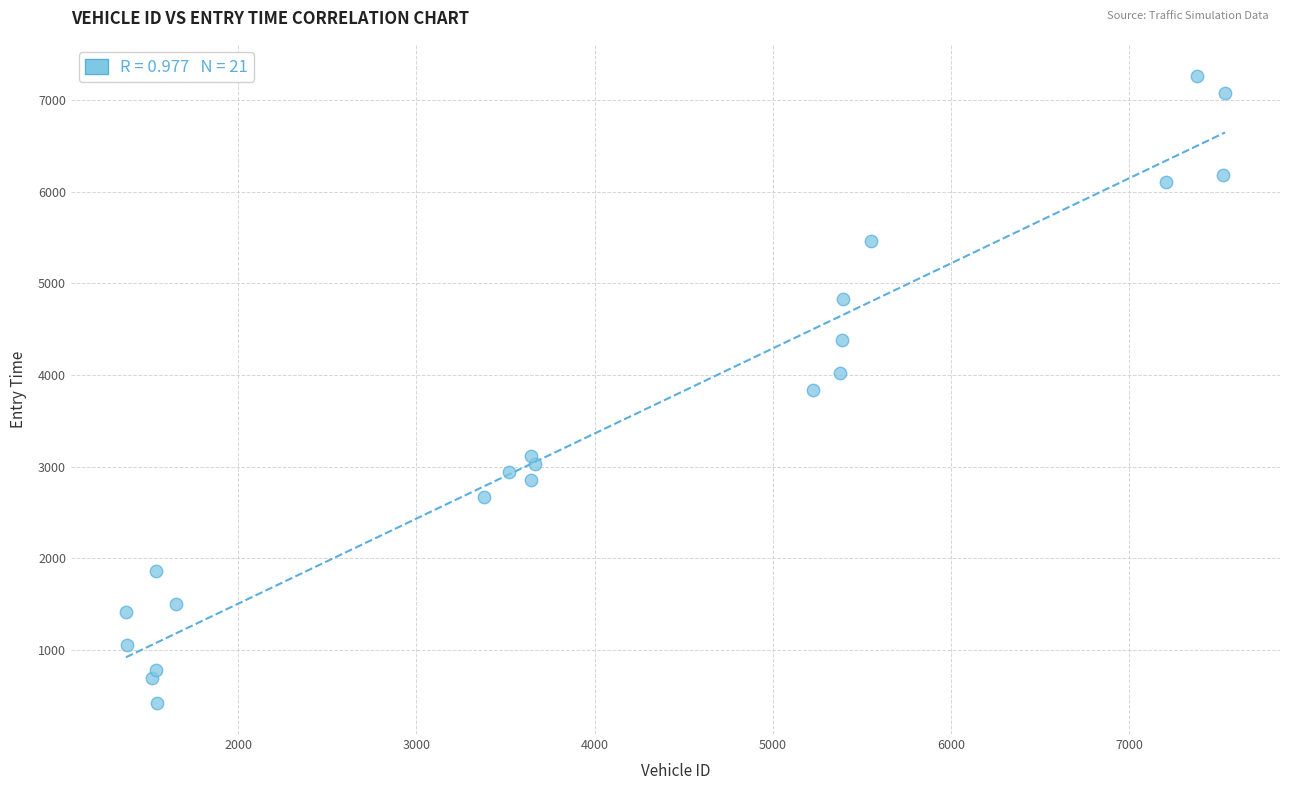

What is the range of Y values (max minus min)?

6833.8